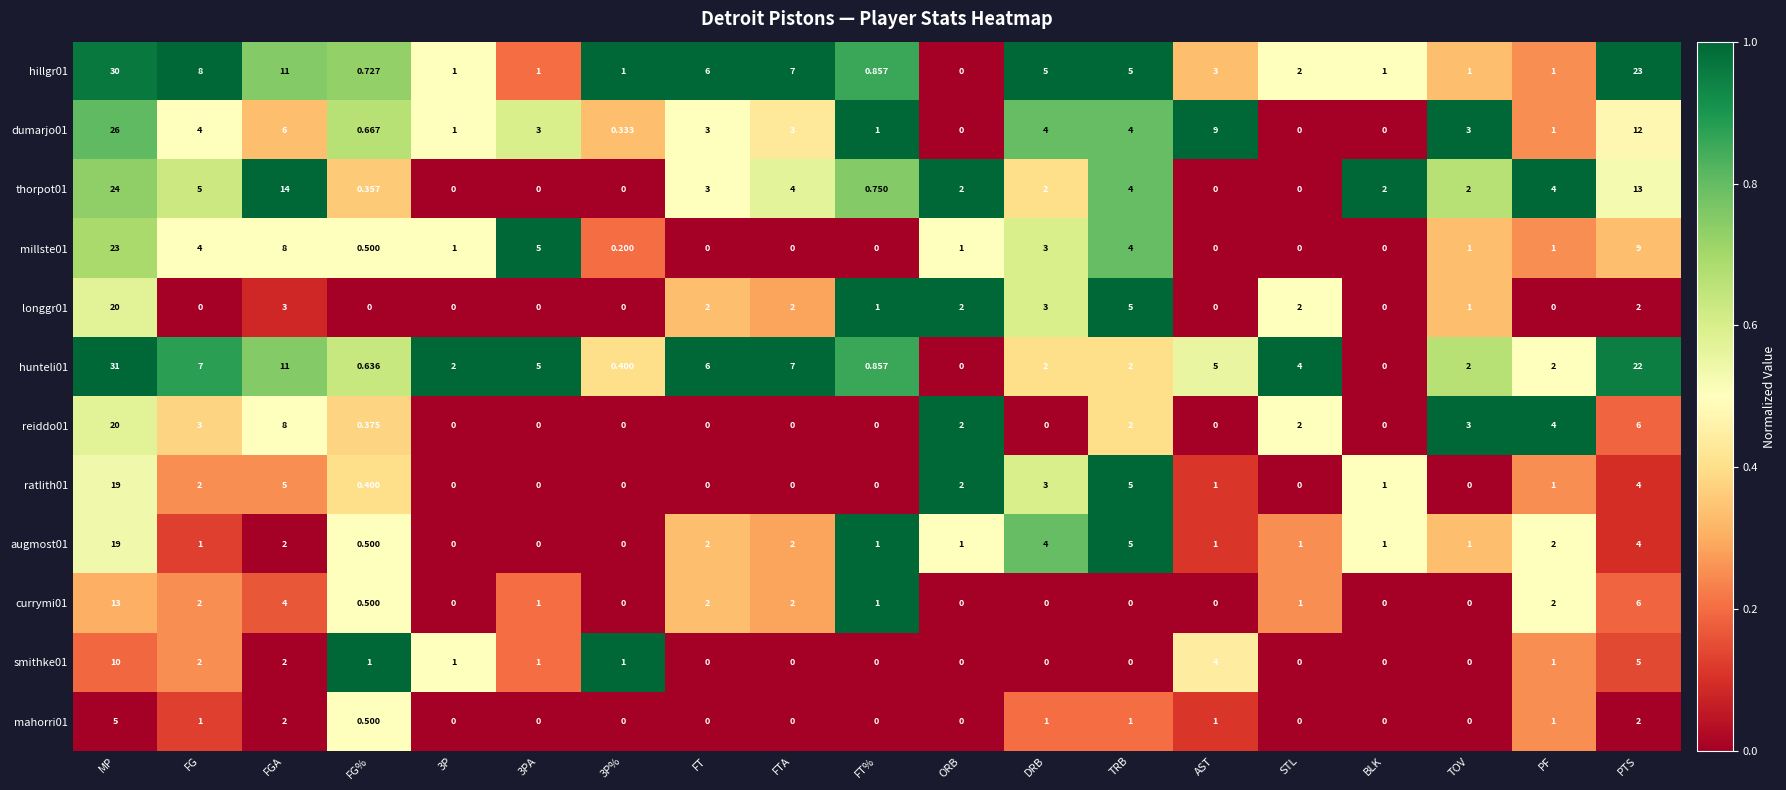

What is the greatest value displayed?

31.0